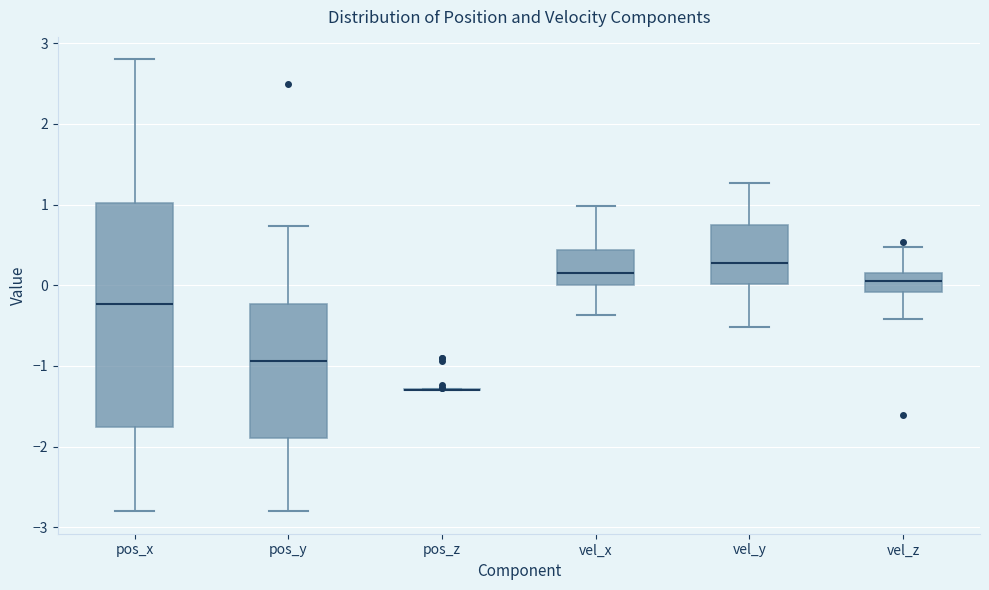

Which box is the tallest, from its lower edge to its upper edge?

pos_x